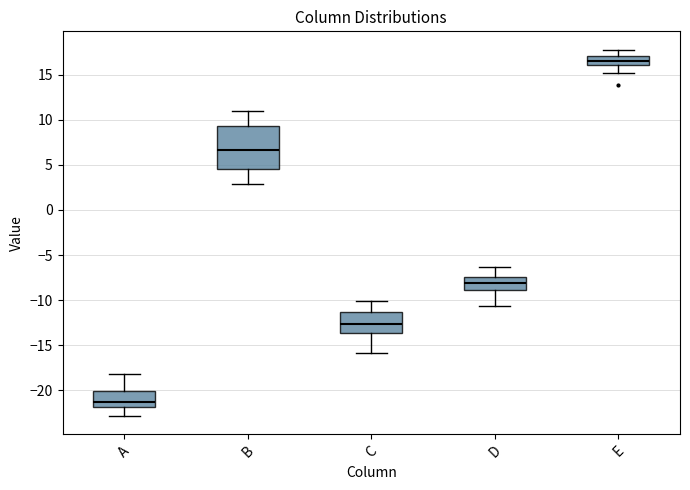

Reading left to right, transcribe this box plot: for each box, give where its median line is, the range the box spans, and where its two whiskers end, as read against the y-axis. The values are not printed on the chart, so give them approximately, as read against the axis.

A: median -21.0, box -22.0 to -20.0, whiskers -23.0 to -18.0
B: median 6.5, box 4.5 to 9.5, whiskers 3.0 to 11.0
C: median -12.5, box -13.5 to -11.5, whiskers -16.0 to -10.0
D: median -8.0, box -9.0 to -7.5, whiskers -10.5 to -6.5
E: median 16.5, box 16.0 to 17.0, whiskers 15.0 to 18.0